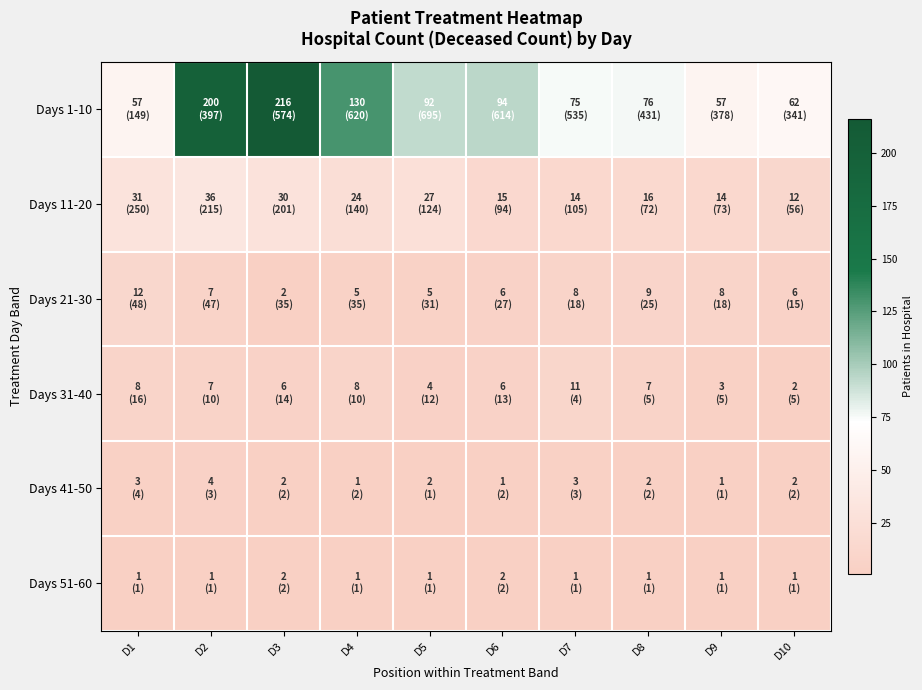

Count the number of data series in this chart.

6